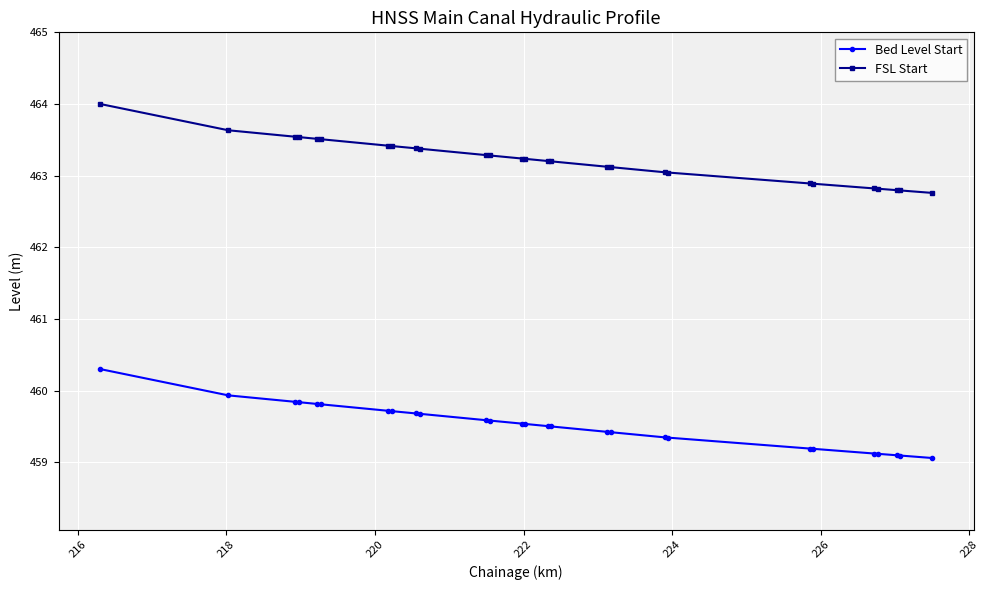

List the series in order of their peak value, highest first.

FSL Start, Bed Level Start